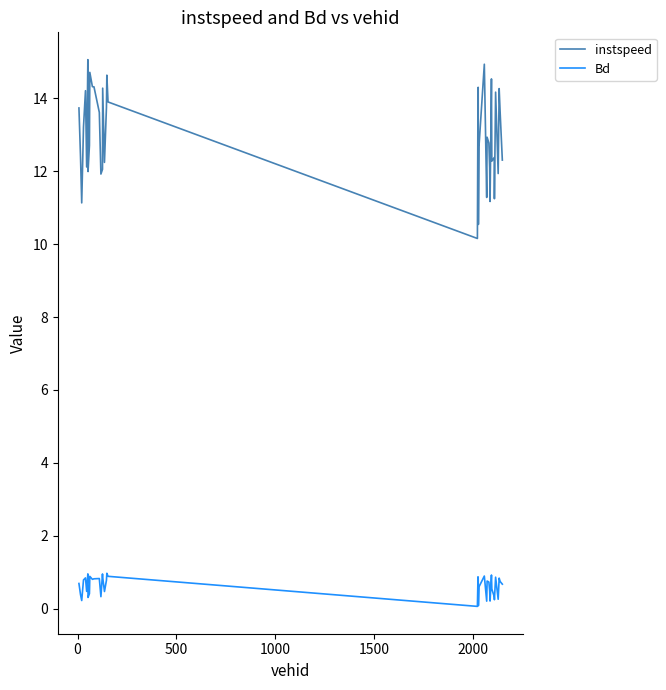

Which series has the largest range (max minus min)?

instspeed